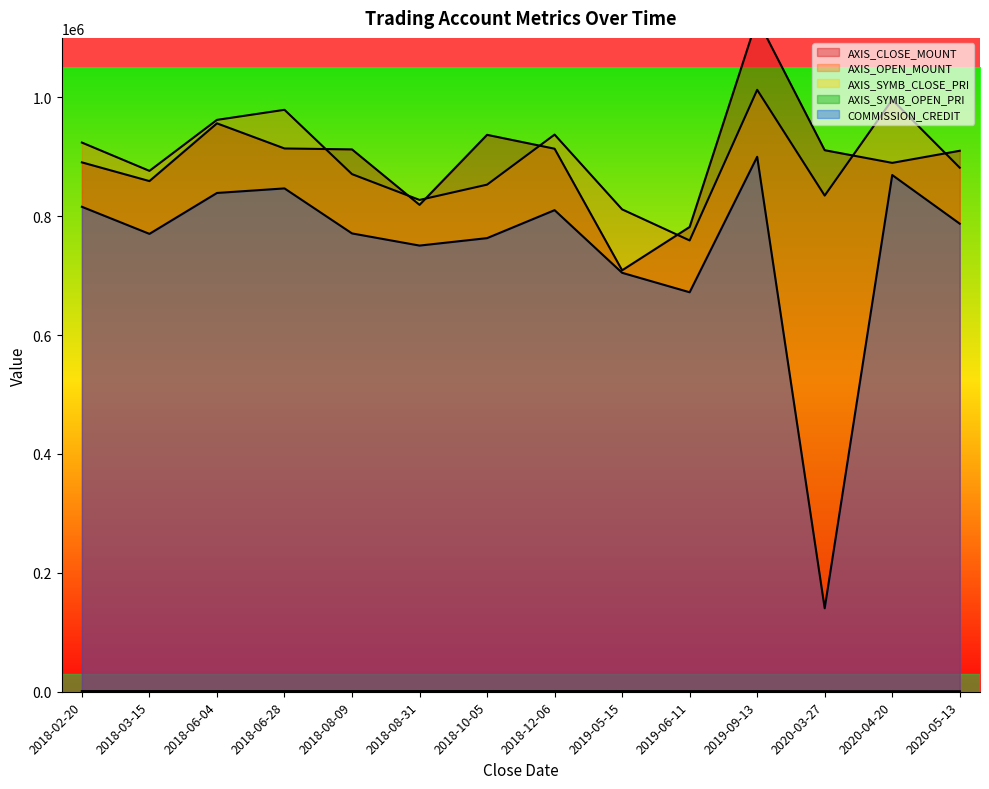

What is the difference between the AXIS_SYMB_CLOSE_PRI values at 2018-08-09 and 2020-04-20?

418.1